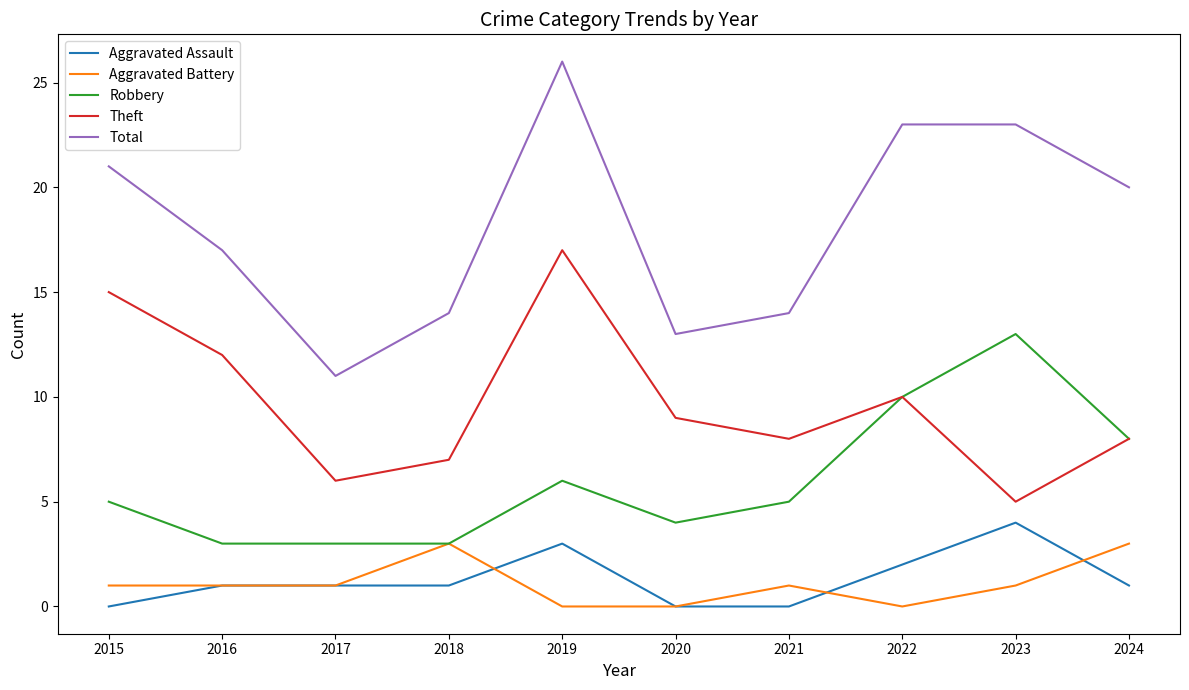

What is the difference between the maximum and minimum values in the Total series?

15